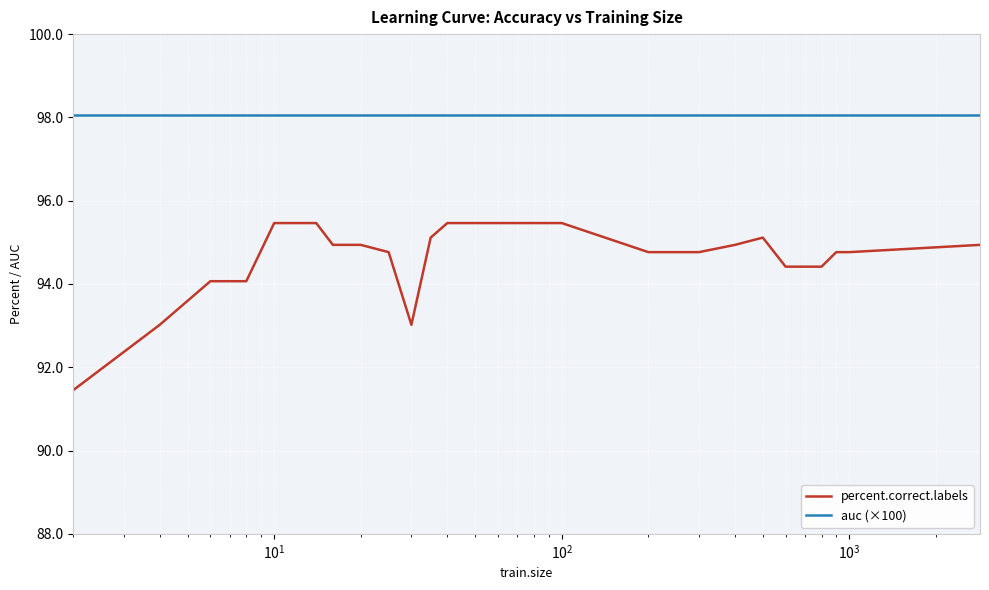

True or false: percent.correct.labels and auc (×100) cross at least once.

False